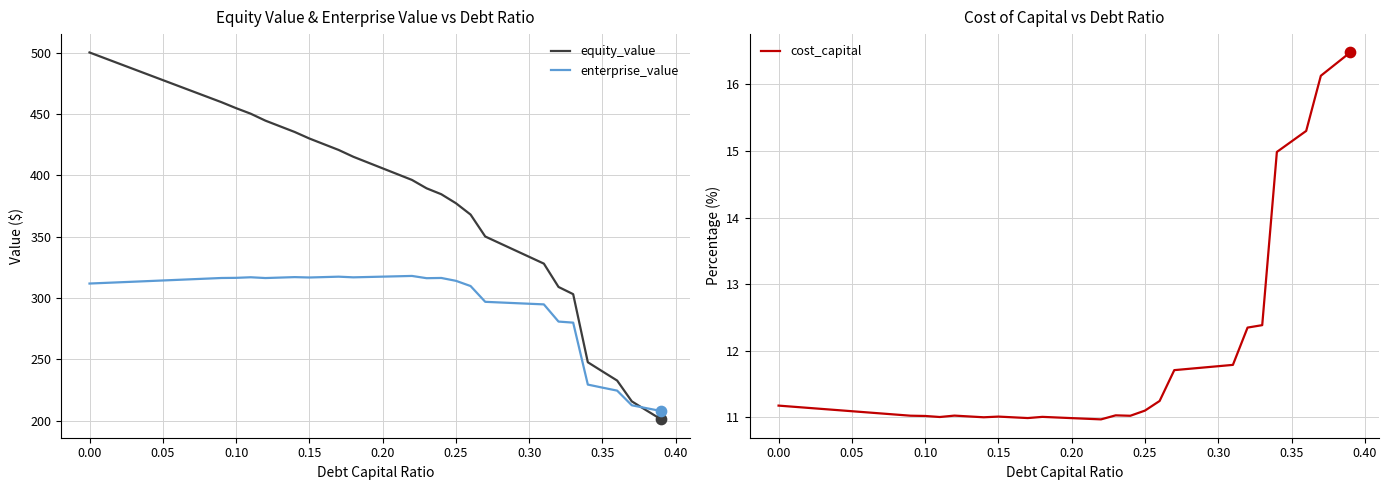

What is the lowest value of the enterprise_value series?

207.9